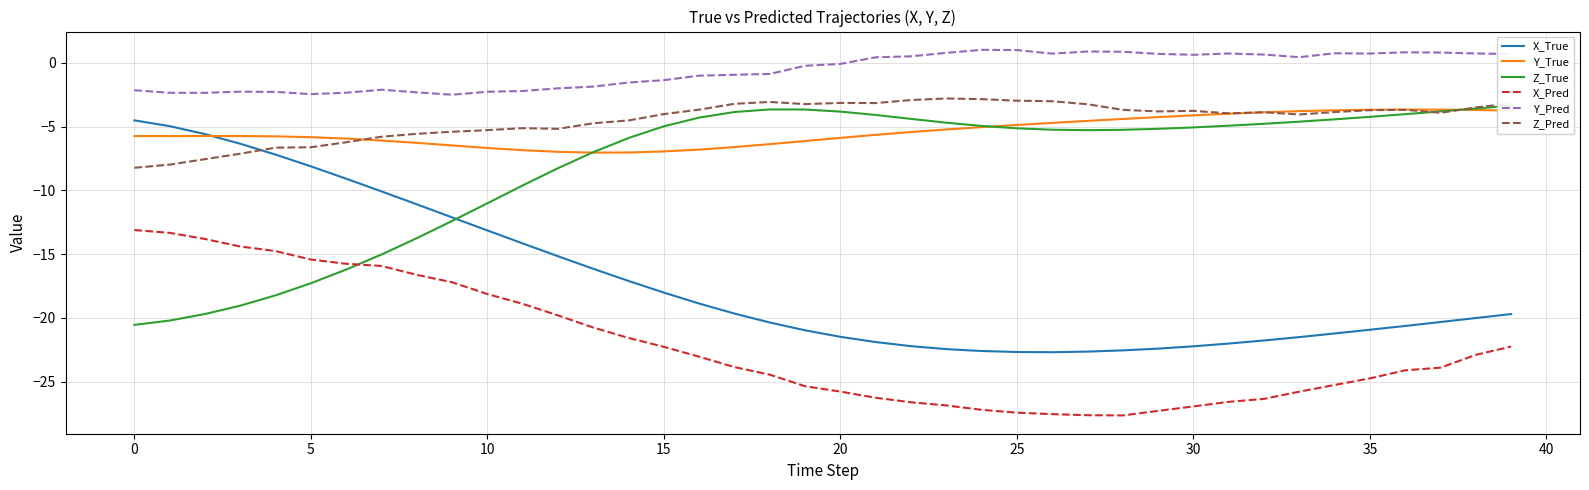

What is the difference between the highest and lowest values at 20?

14.8